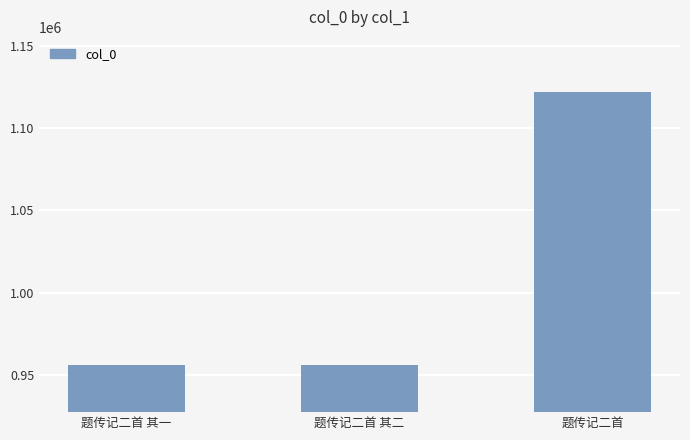

What is the label of the 3rd bar from the right?

题传记二首 其一